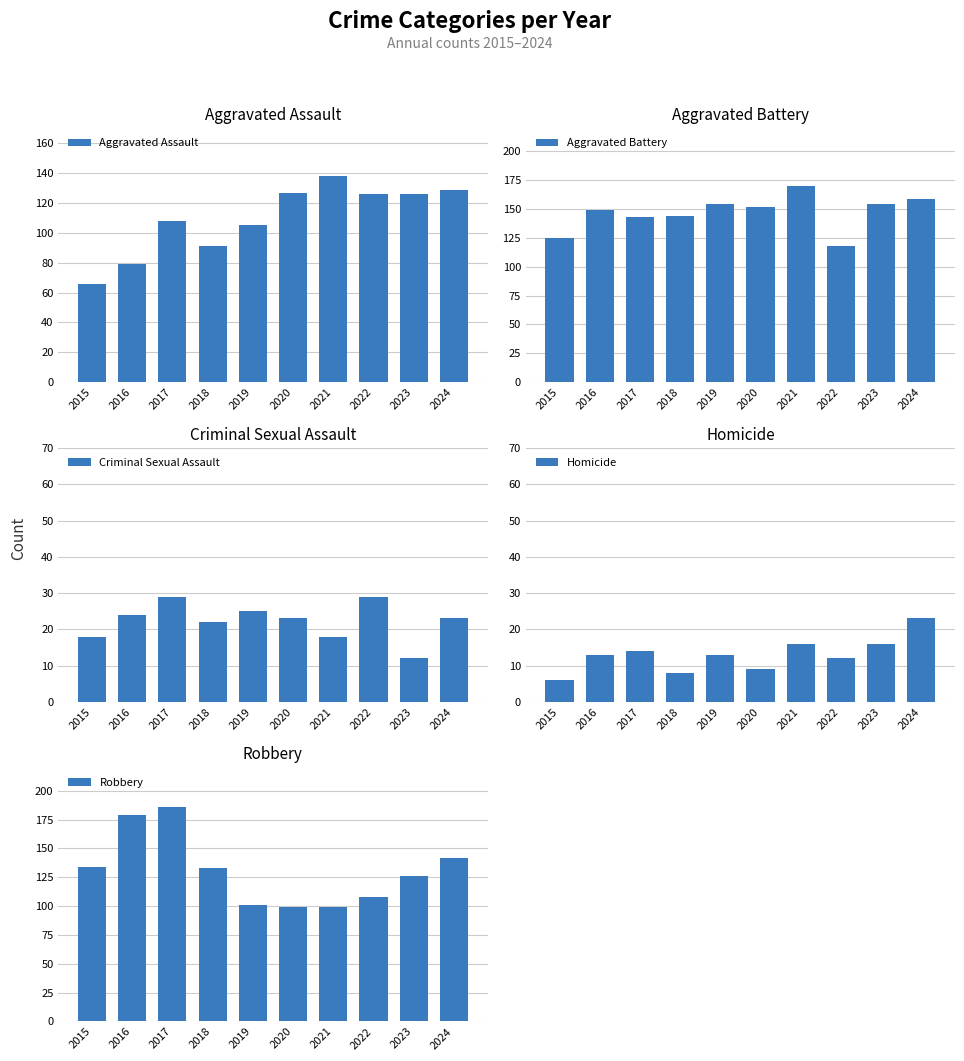

What is the lowest value of the Aggravated Assault series?

66